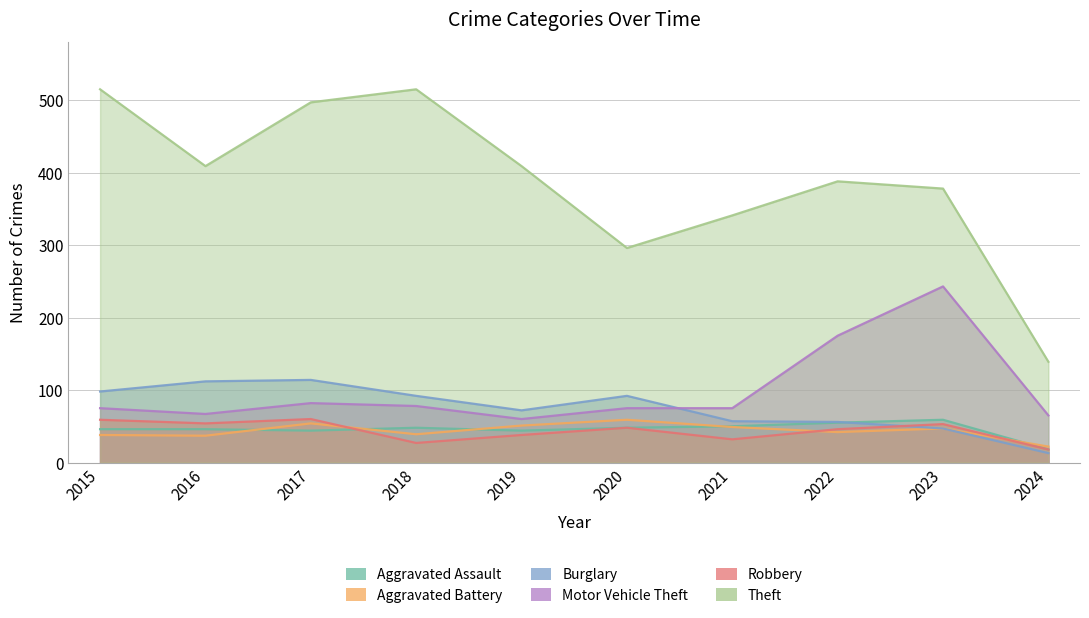

What is the spread (max minus min) of values at 2021?

309